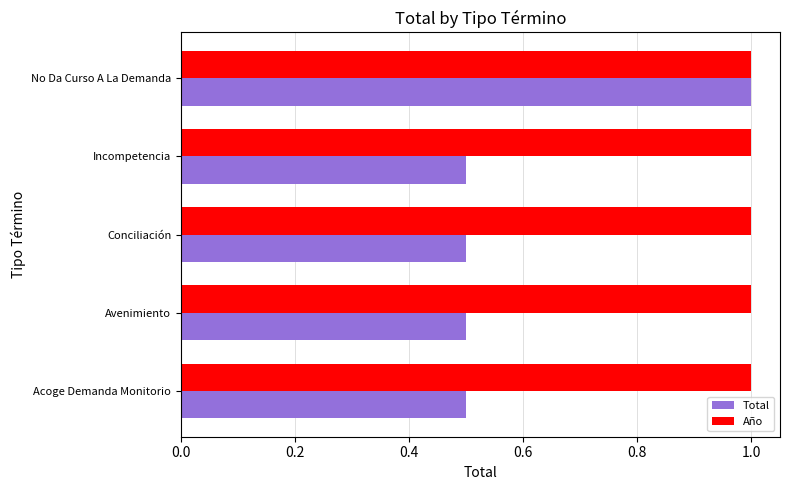

Which series has the widest spread of values?

Total